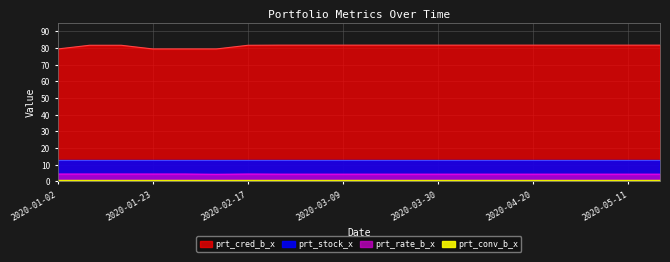

Between 2020-03-23 and 2020-04-20, which series saw the biggest shift?

prt_cred_b_x